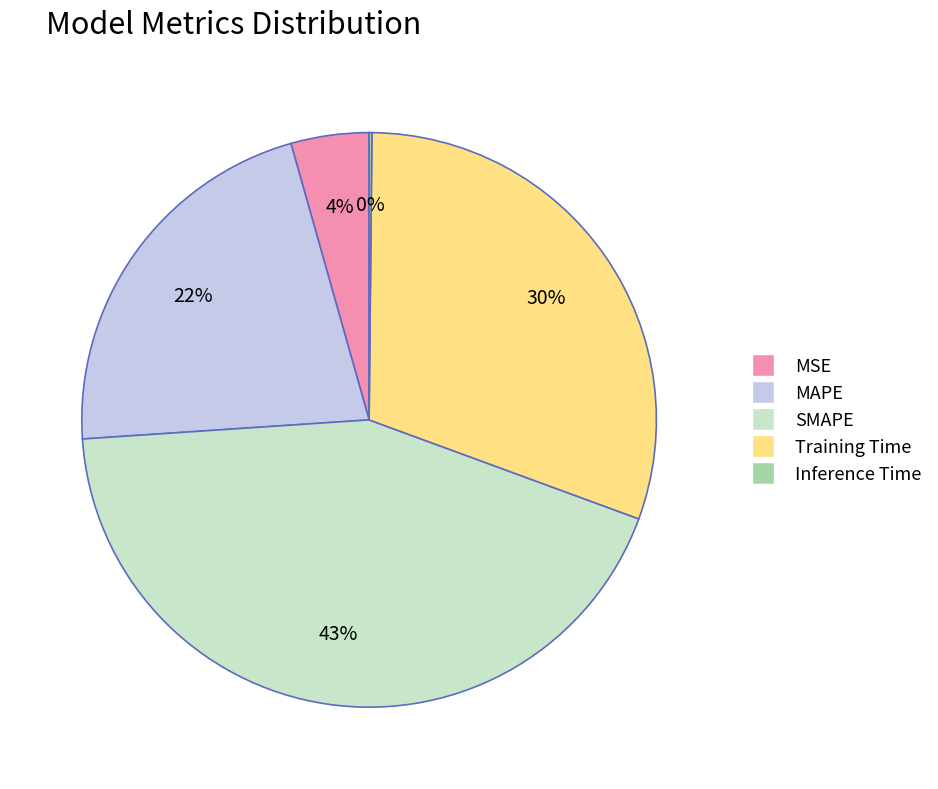

To the nearest percent, what is the difference between the largest and smallest slice percentages?

43%